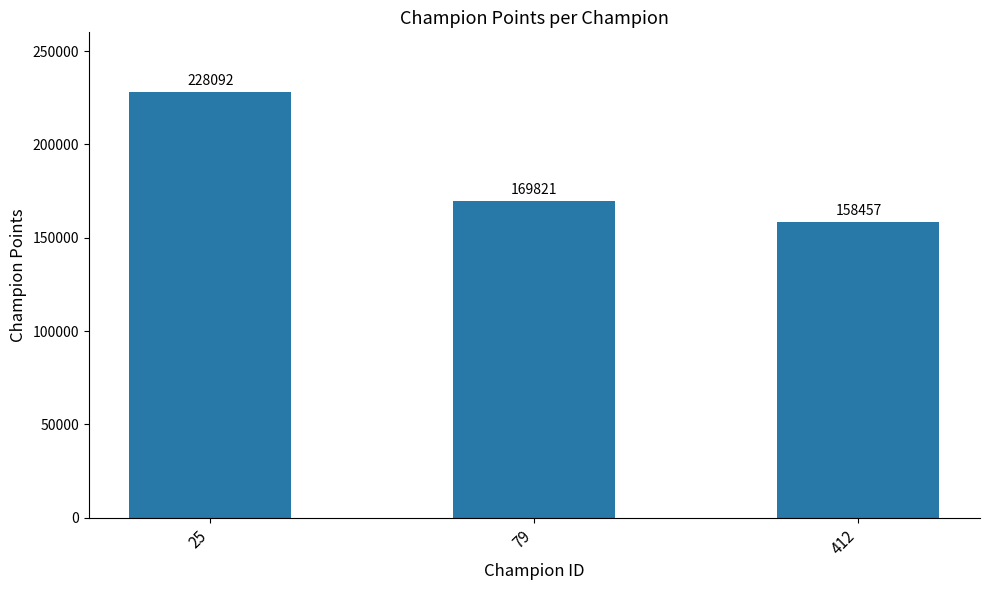

List the labels in order of value, smallest first.

412, 79, 25